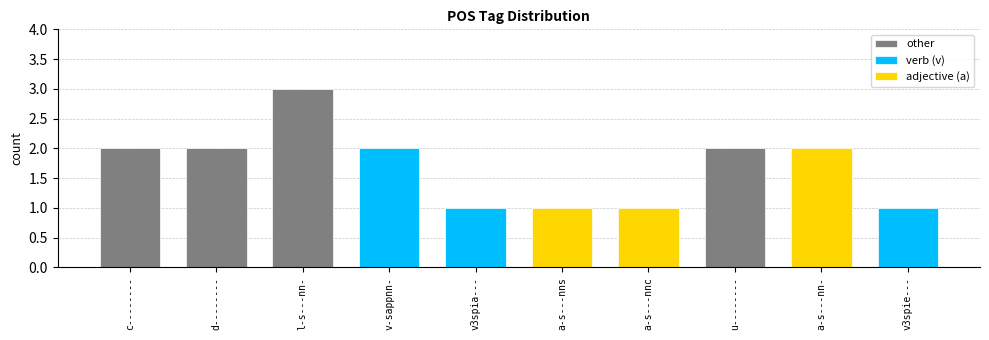

Are the bars horizontal?

No